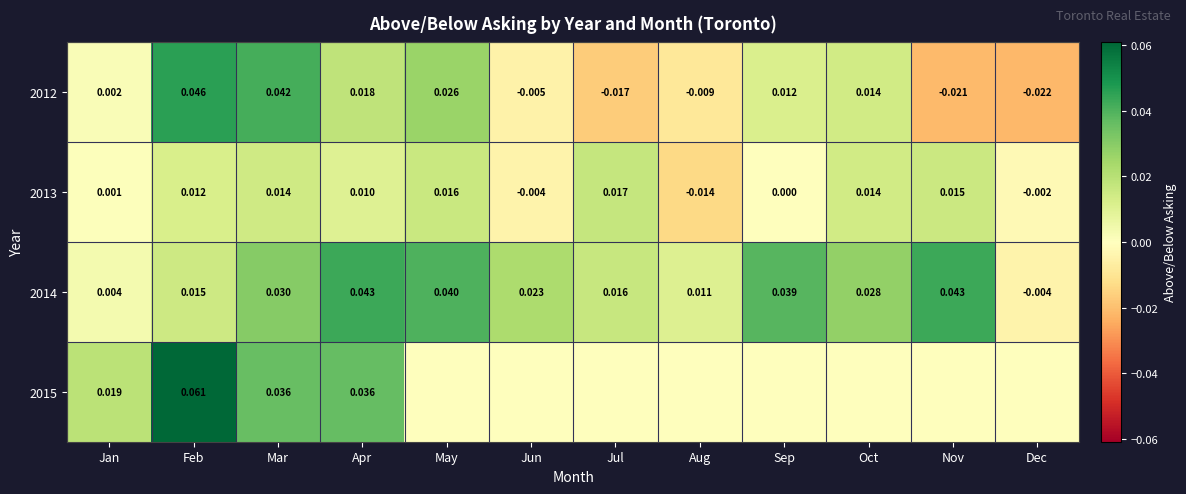

At which label does 2014 reach its minimum?

Dec